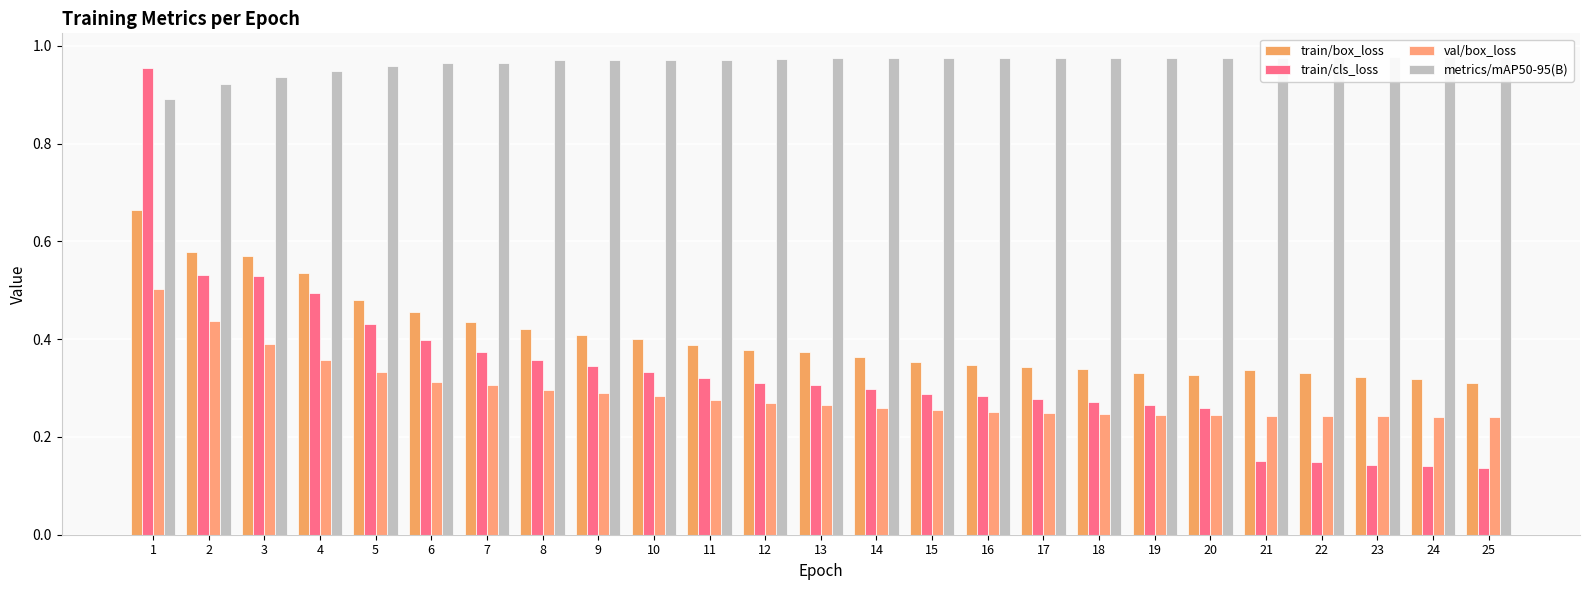

What is the value of the metrics/mAP50-95(B) bar at the 21st from the left?

1.0